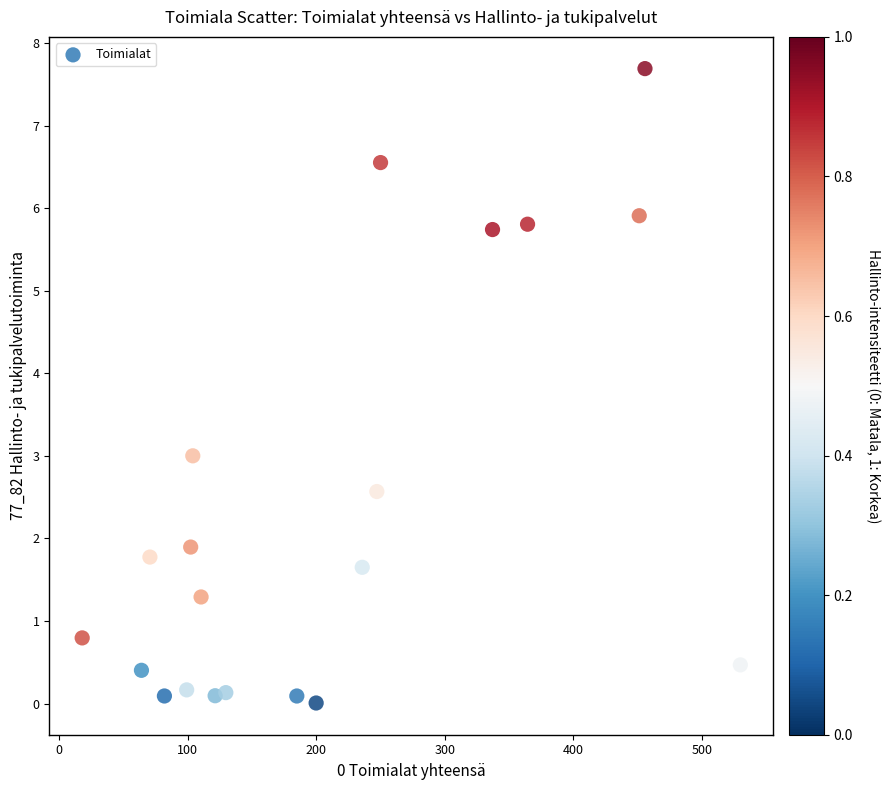

What is the range of X values (max minus min)?

512.1